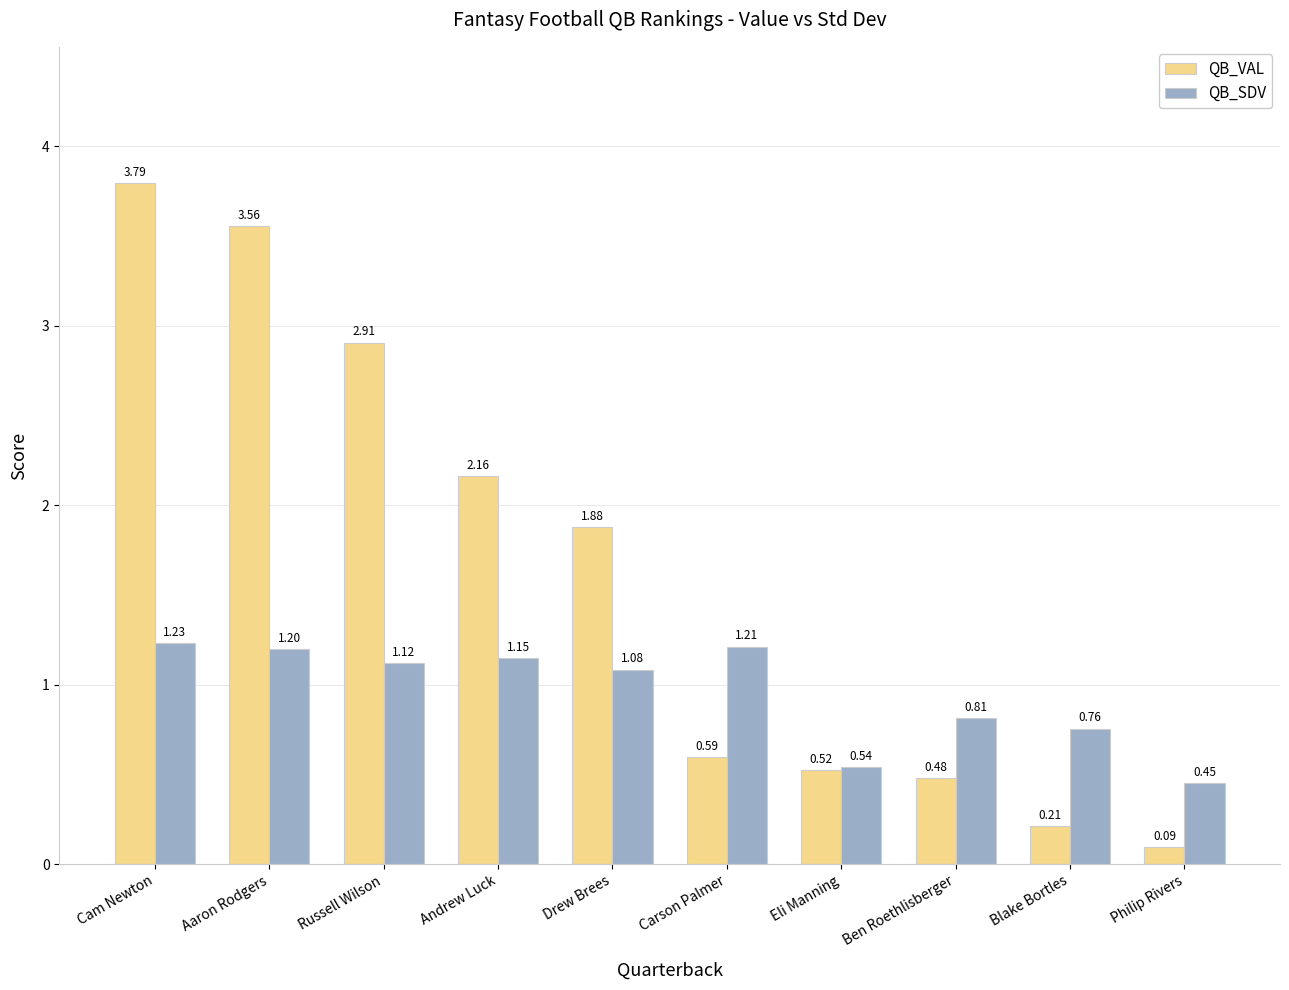

What is the total value across all series at Carson Palmer?

1.8